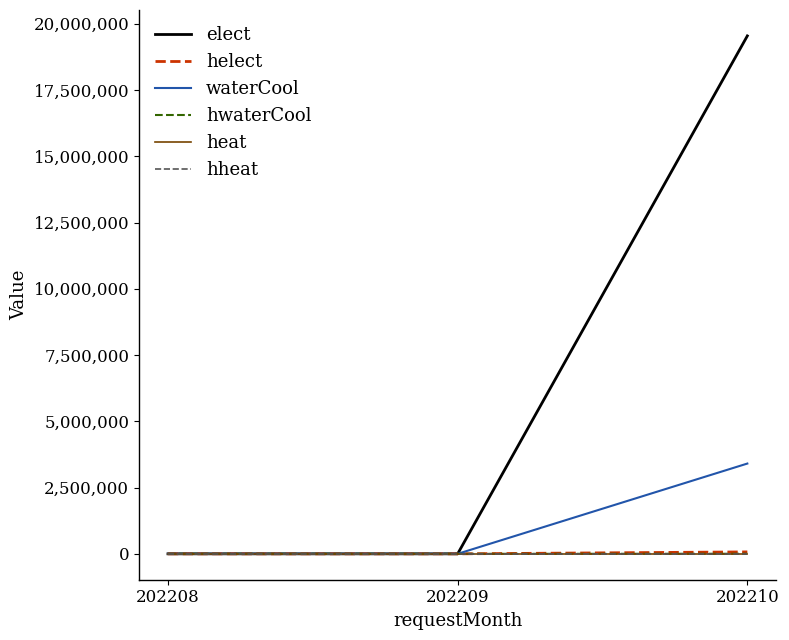

Does the chart have visible grid lines?

No